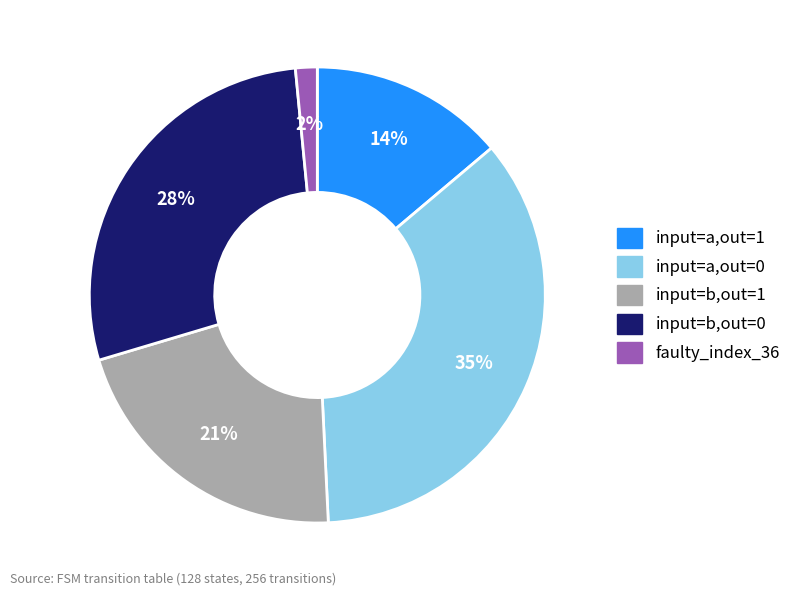

Which has a higher value, input=a,out=1 or faulty_index_36?

input=a,out=1